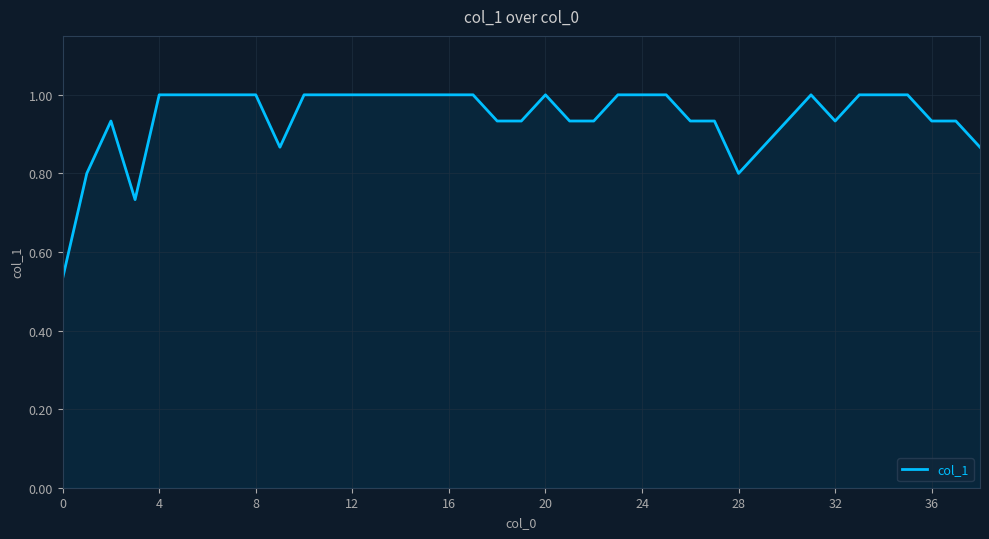

What is the maximum value shown in the chart?

1.0